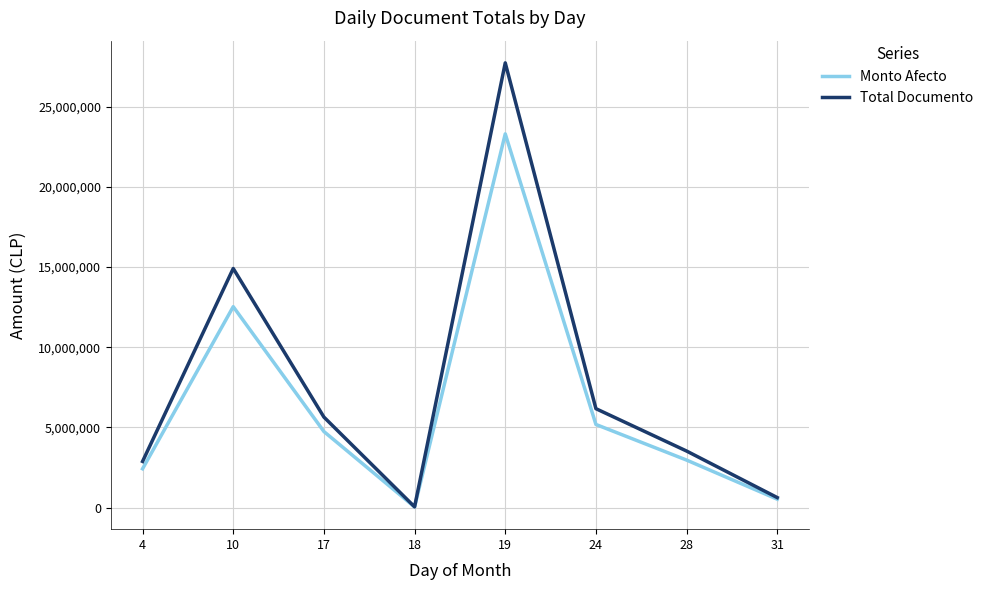

Rank the series at 4 from lowest to highest value.

Monto Afecto, Total Documento